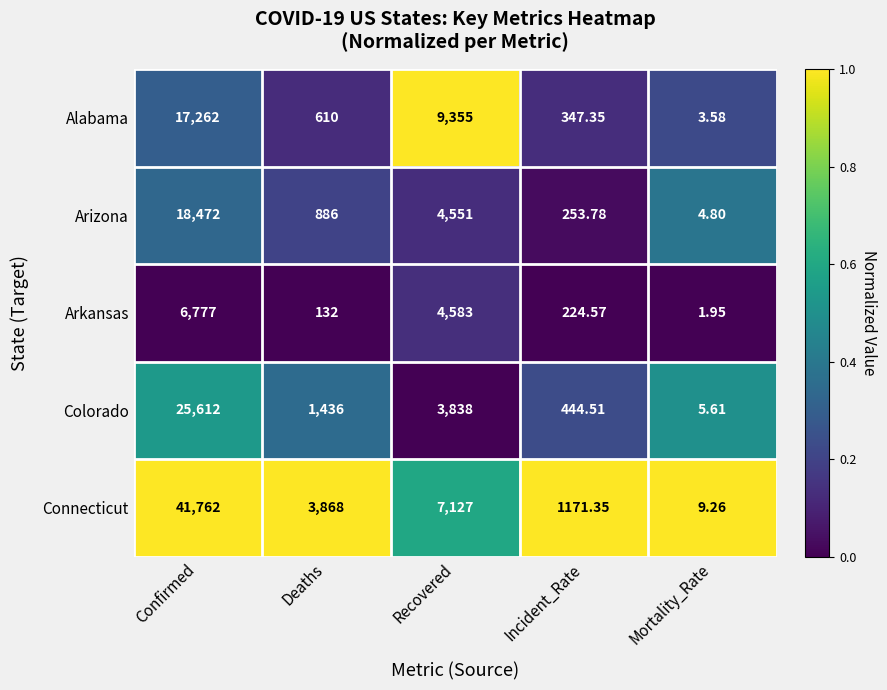

At which label does Alabama first exceed 610?

Confirmed